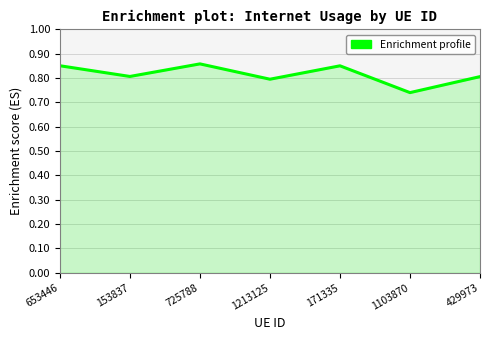

Which label corresponds to the smallest value in the chart?

1103870